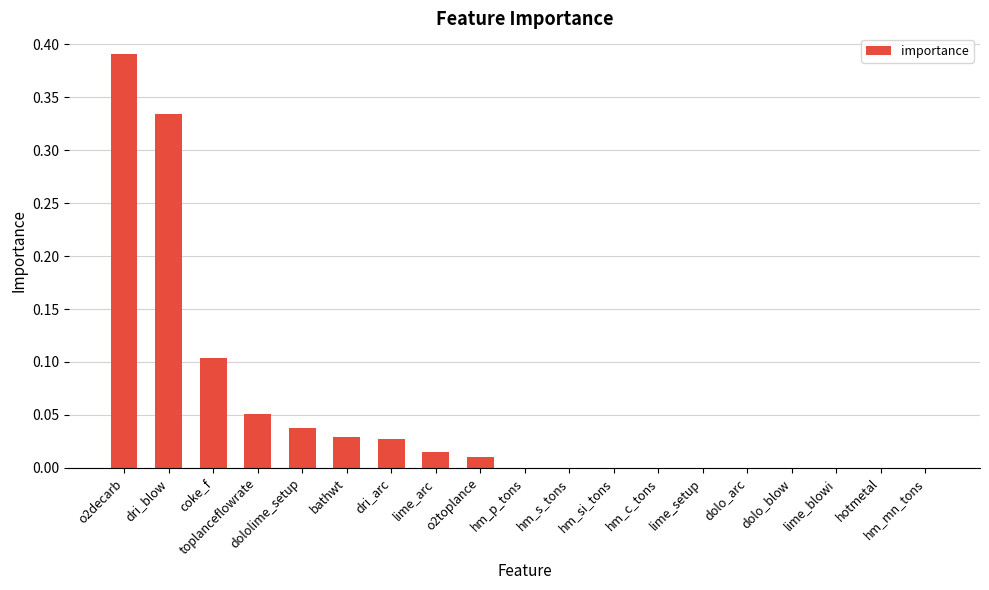

Which category has the highest value across all series?

o2decarb